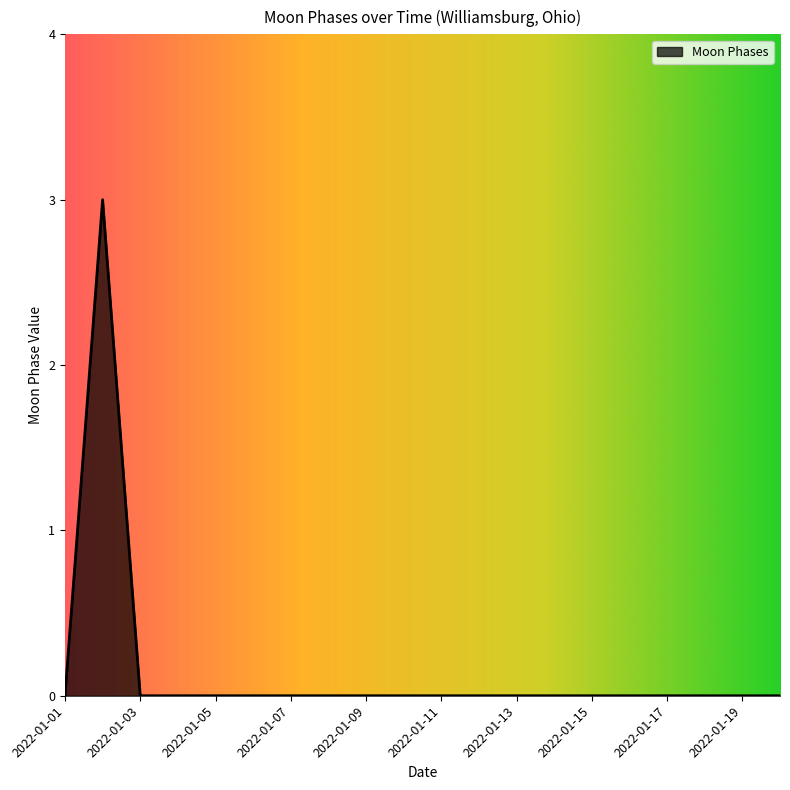

What is the difference between the maximum and minimum values?

3